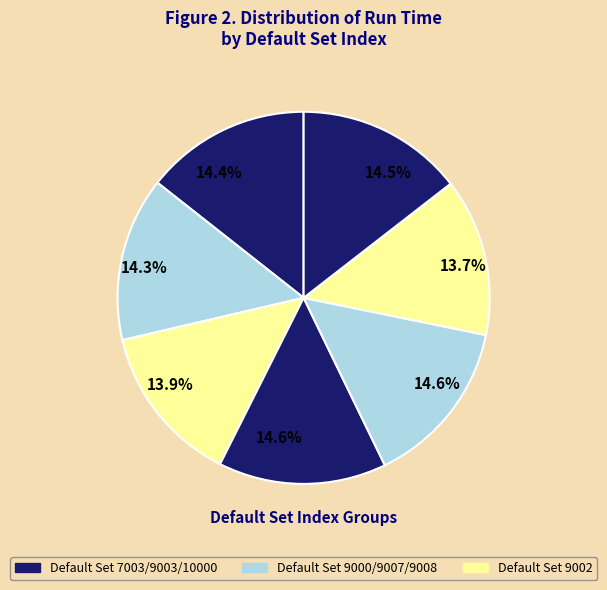

Count the number of slices in the pie.

7